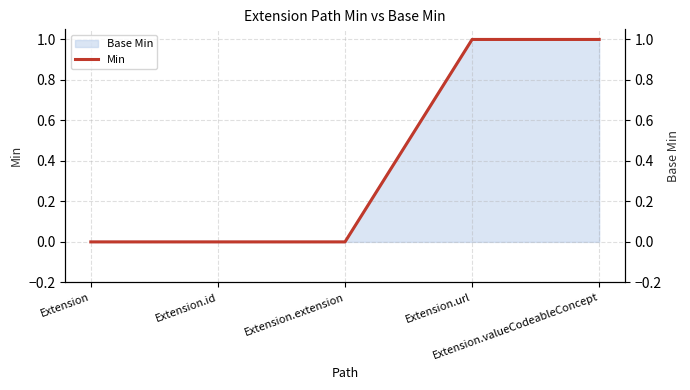

The value at Extension.extension is 0. True or false?

False